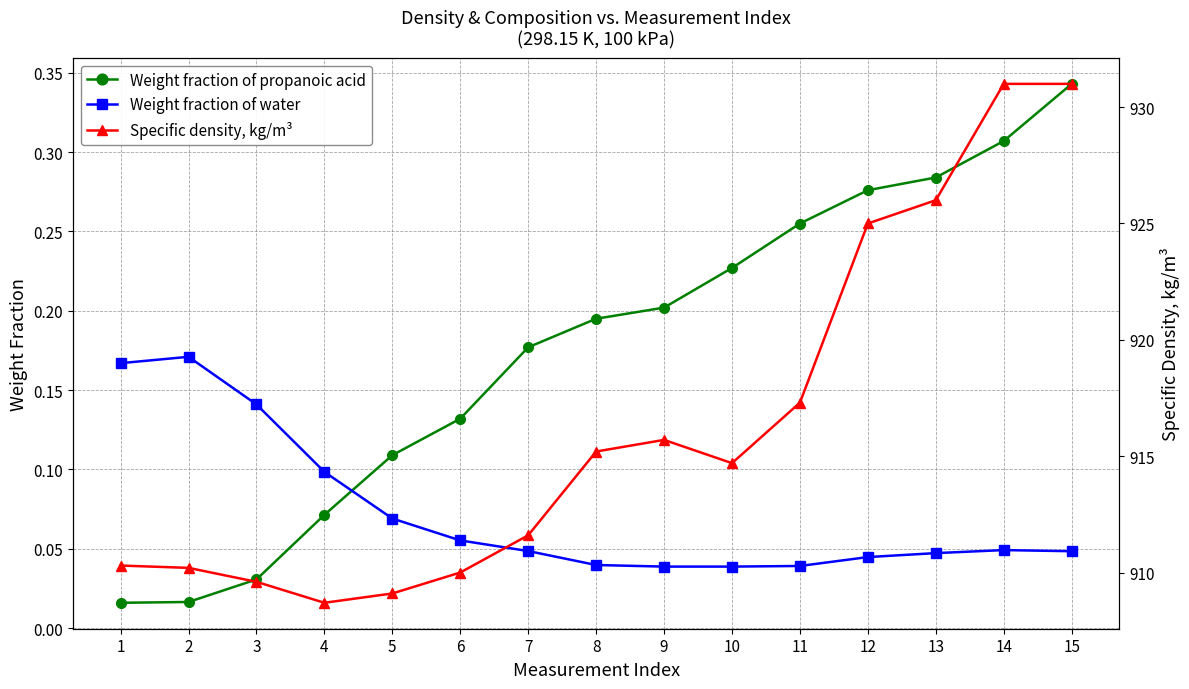

The value of Weight fraction of propanoic acid at 8 is 0.2. True or false?

True